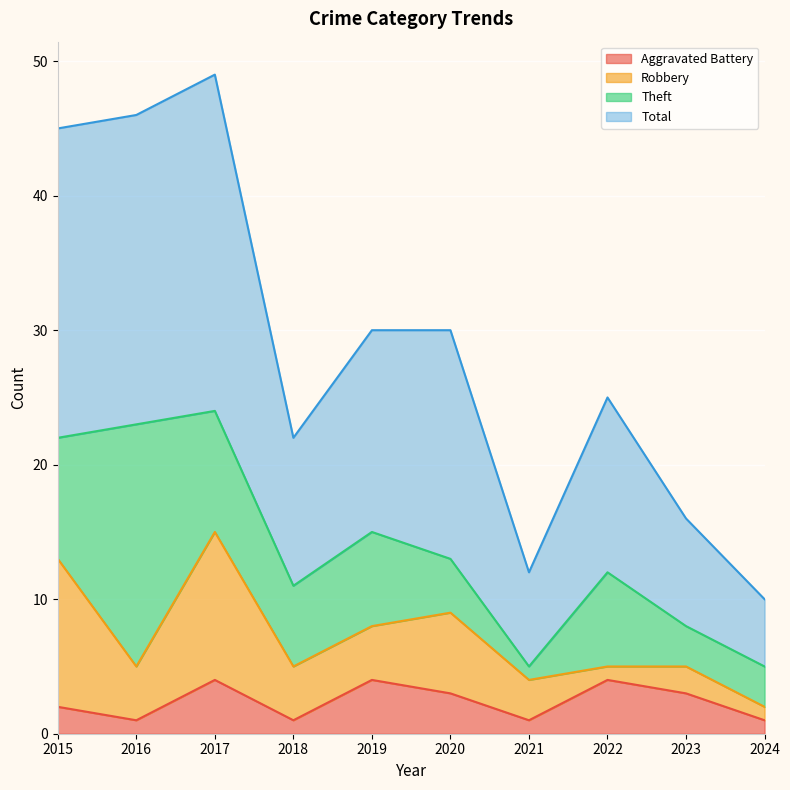

Is it true that Aggravated Battery equals 2 at 2024?

False